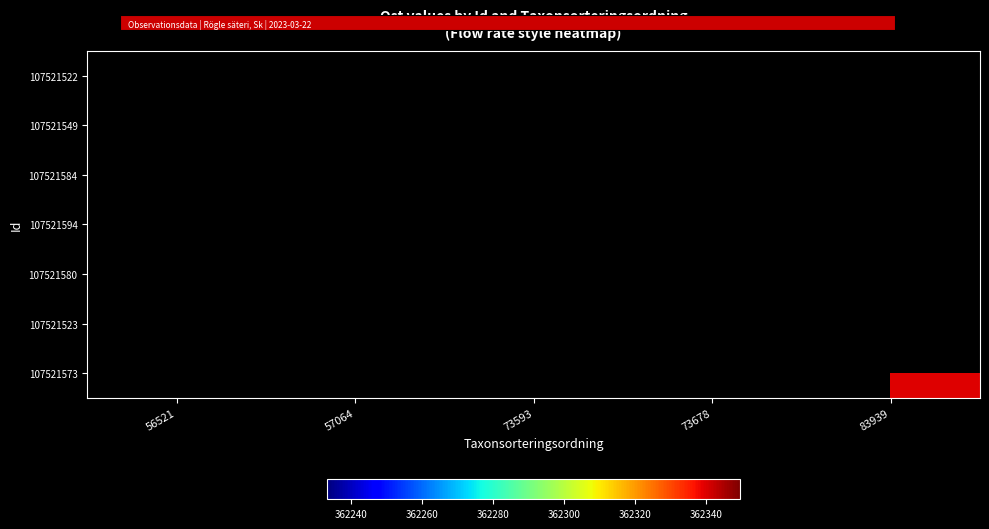

List the labels in order of 107521594 value, smallest first.

56521, 57064, 73593, 73678, 83939